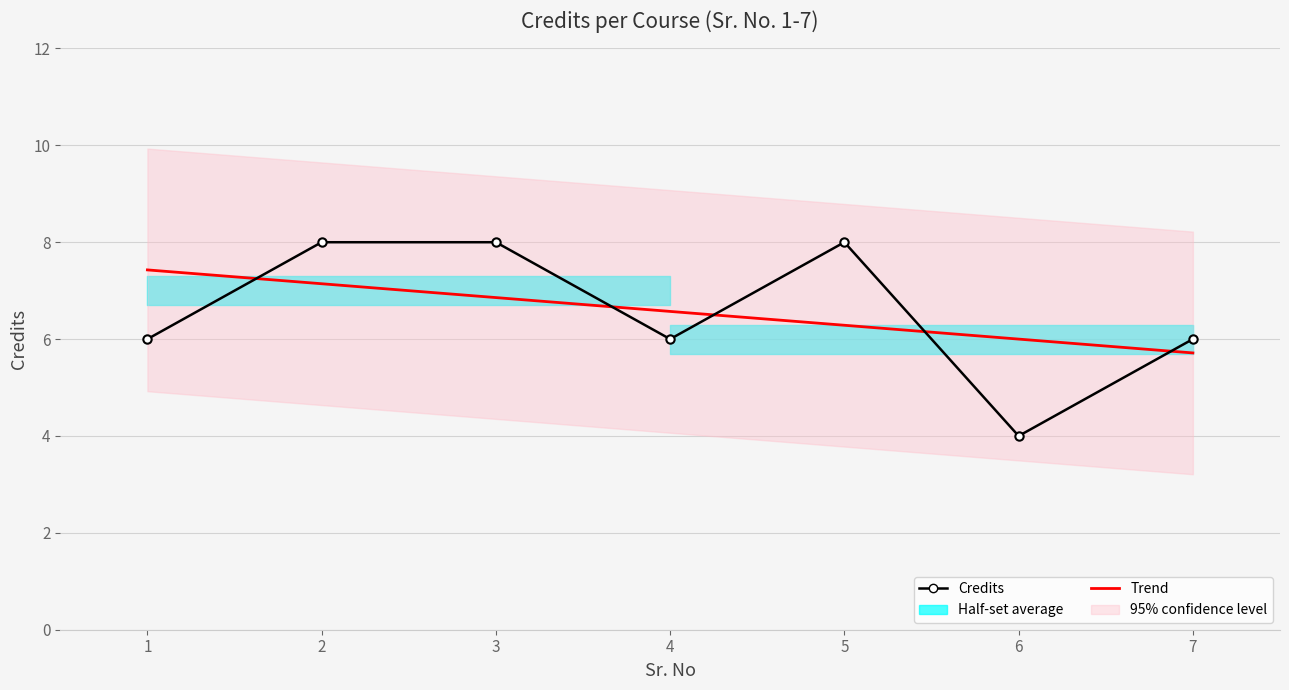

How many times do Credits and Trend cross each other?

5